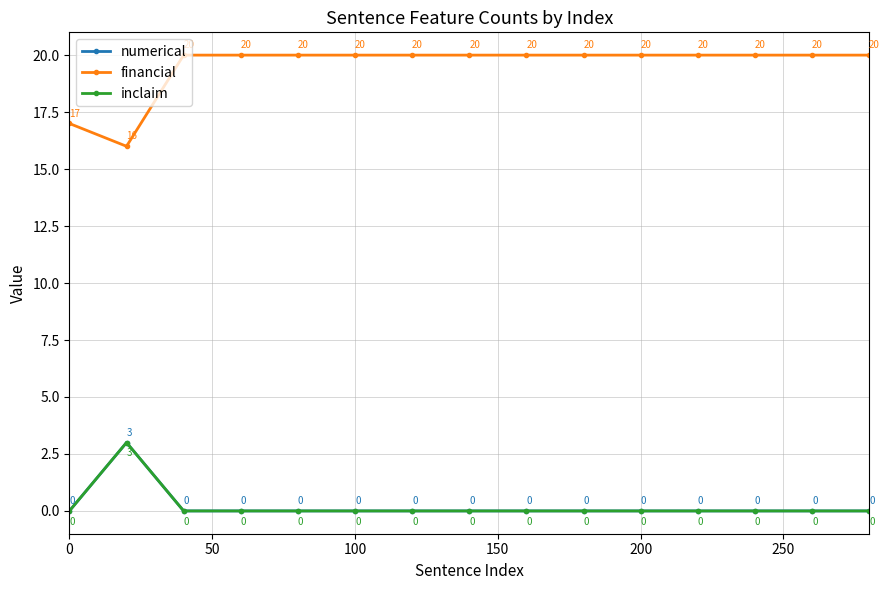

Does the chart have visible grid lines?

Yes